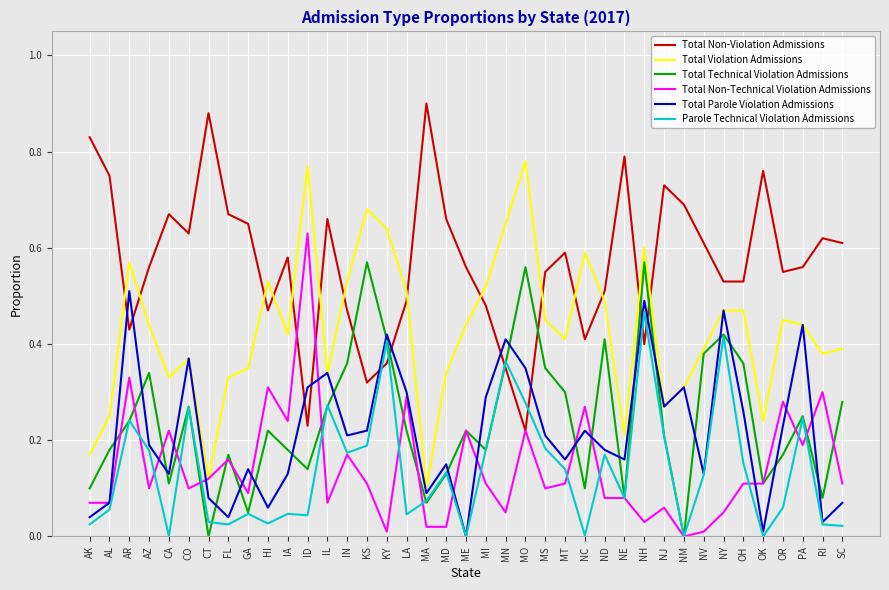

How many categories are shown in the chart?

39